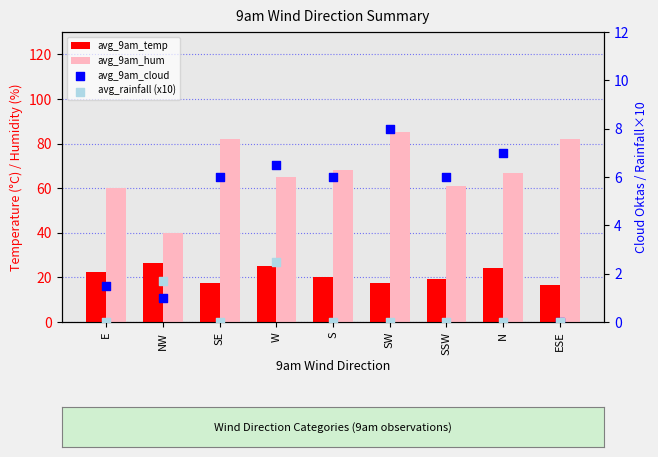

Which series has the largest total across all categories?

avg_9am_hum